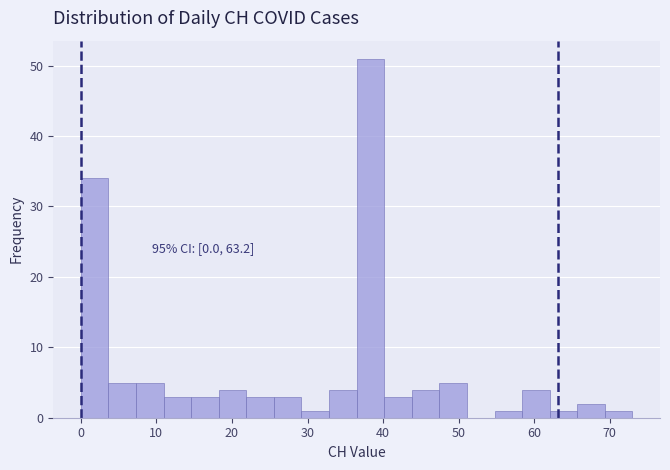

Read against the x-axis, roughly where is the centre of the tallest bar?

38